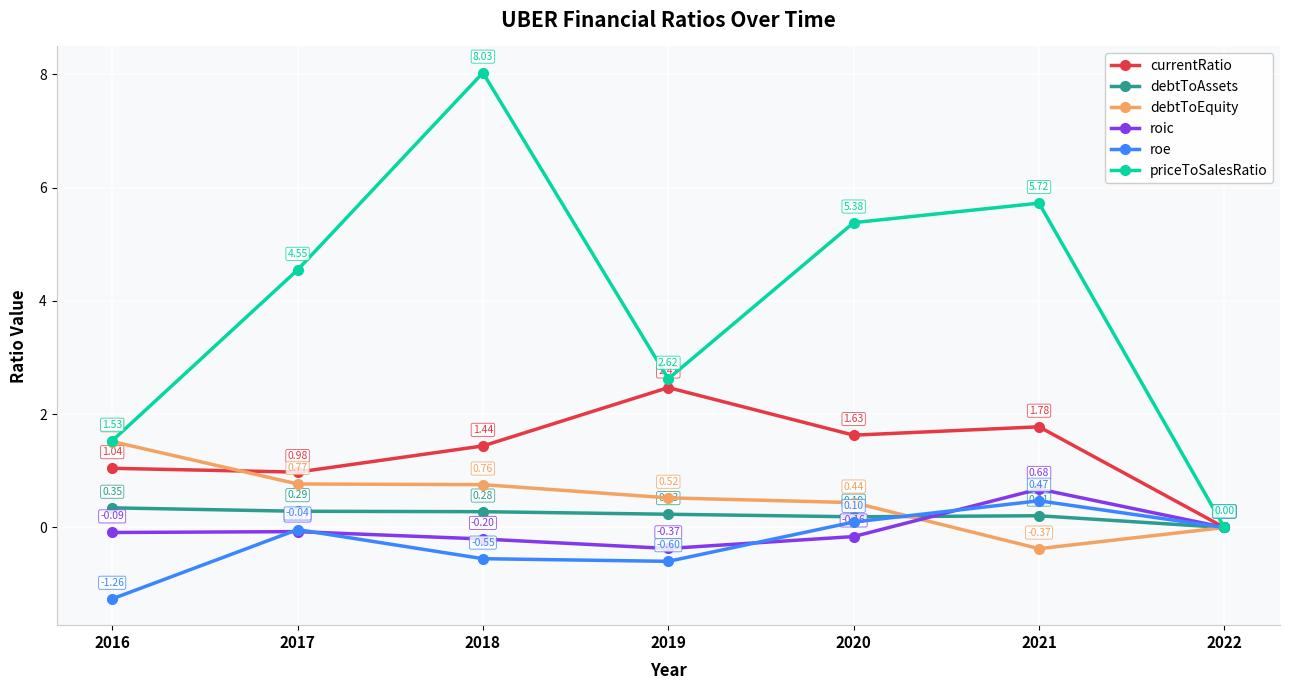

Is the value of priceToSalesRatio at 2020 greater than the value of roic at 2020?

Yes